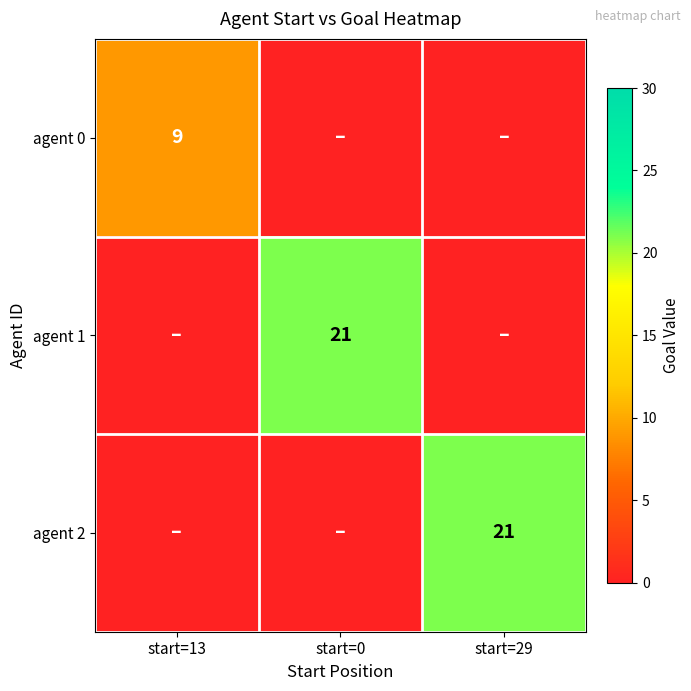

Is it true that agent 1 equals 9 at start=0?

False